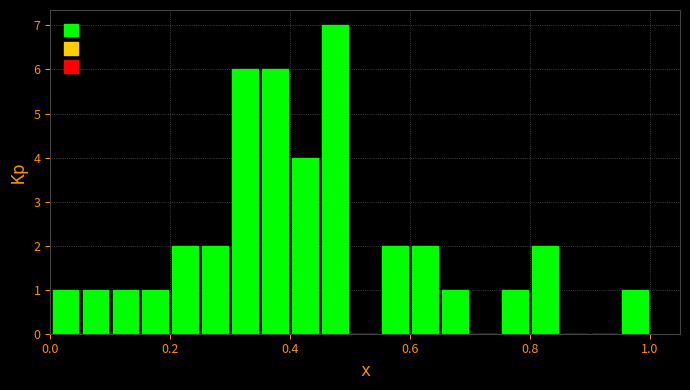

Read against the x-axis, roughly where is the centre of the tallest bar?

0.48